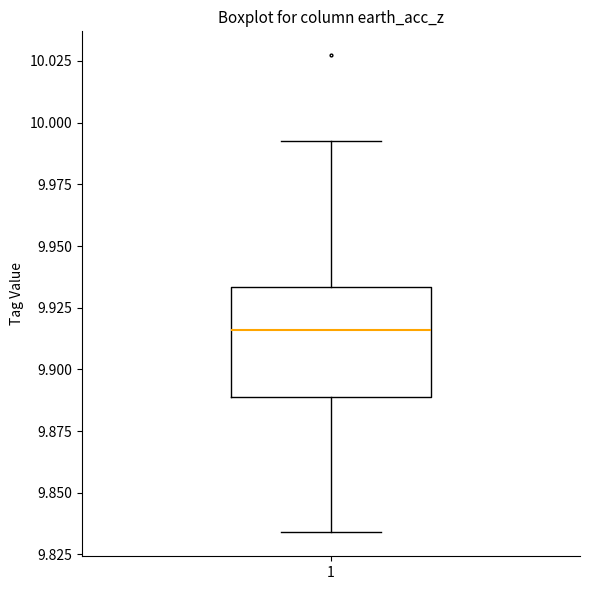

Transcribe this box plot: give where the median line is, the range the box spans, and where the two whiskers end, as read against the y-axis. The values are not printed on the chart, so give them approximately, as read against the axis.

median 9.915, box 9.890 to 9.935, whiskers 9.835 to 9.995